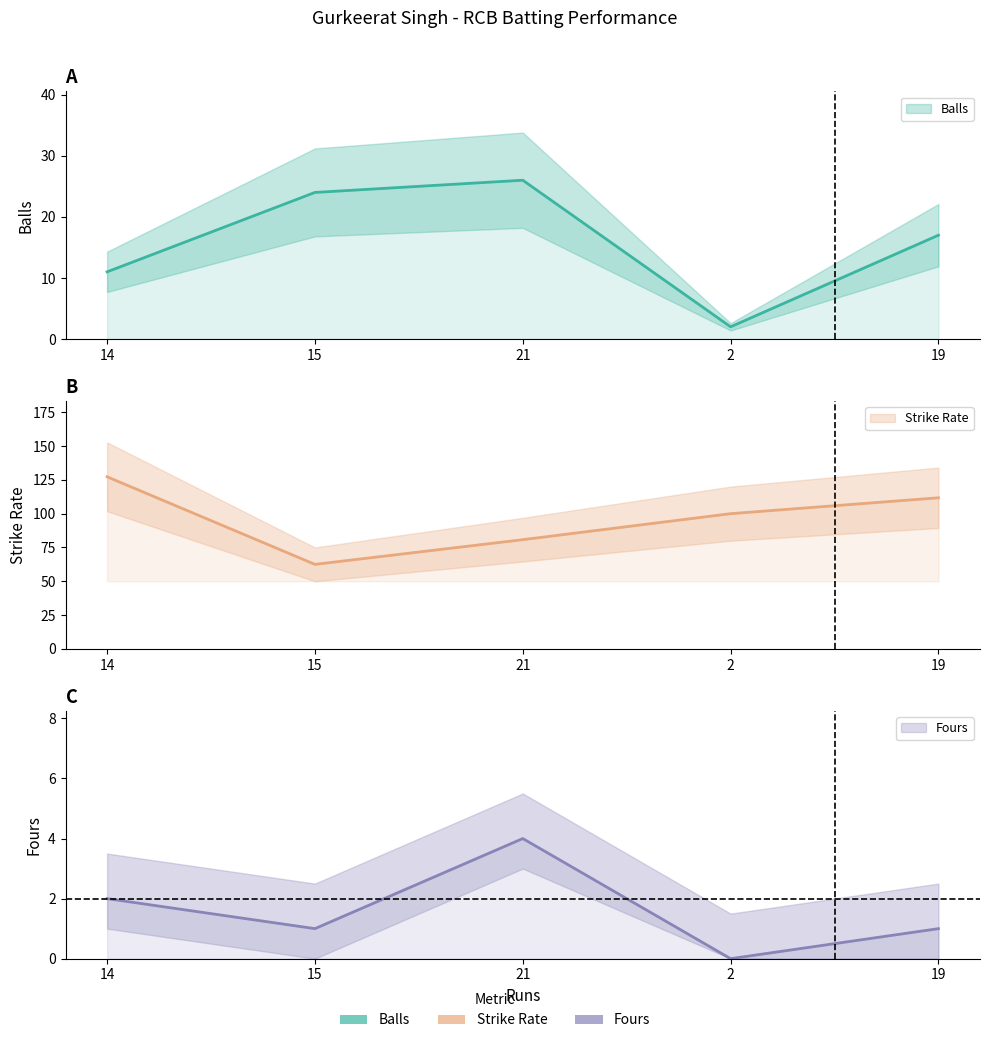

What position from the right is 15?

4